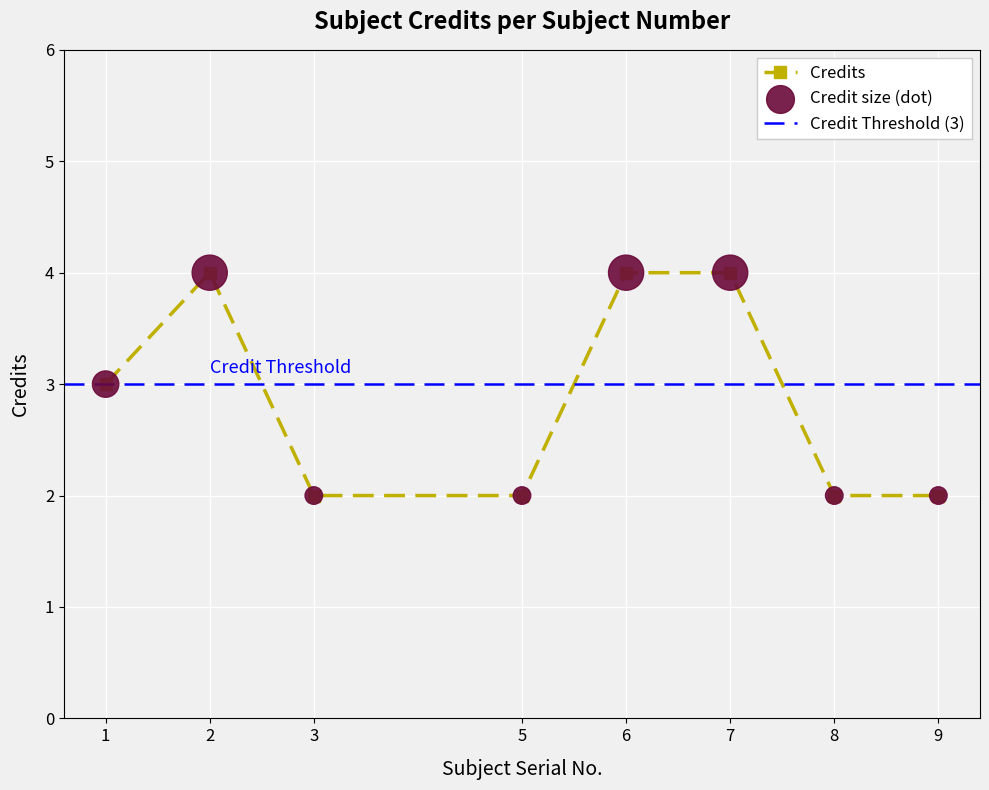

What is the ratio of the value at 1 to the value at 2?

0.8